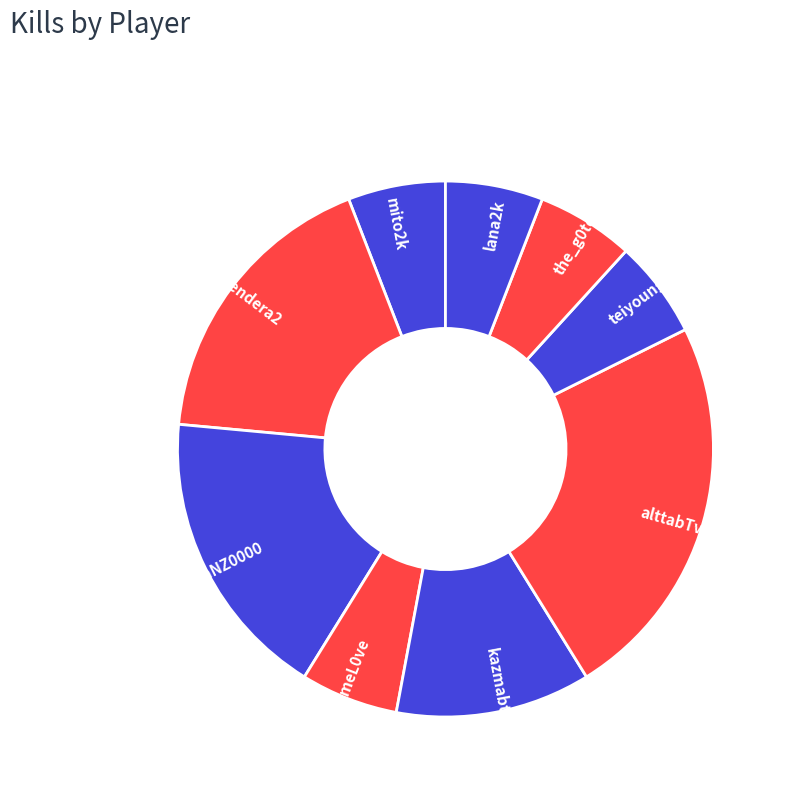

Count the number of slices in the pie.

9